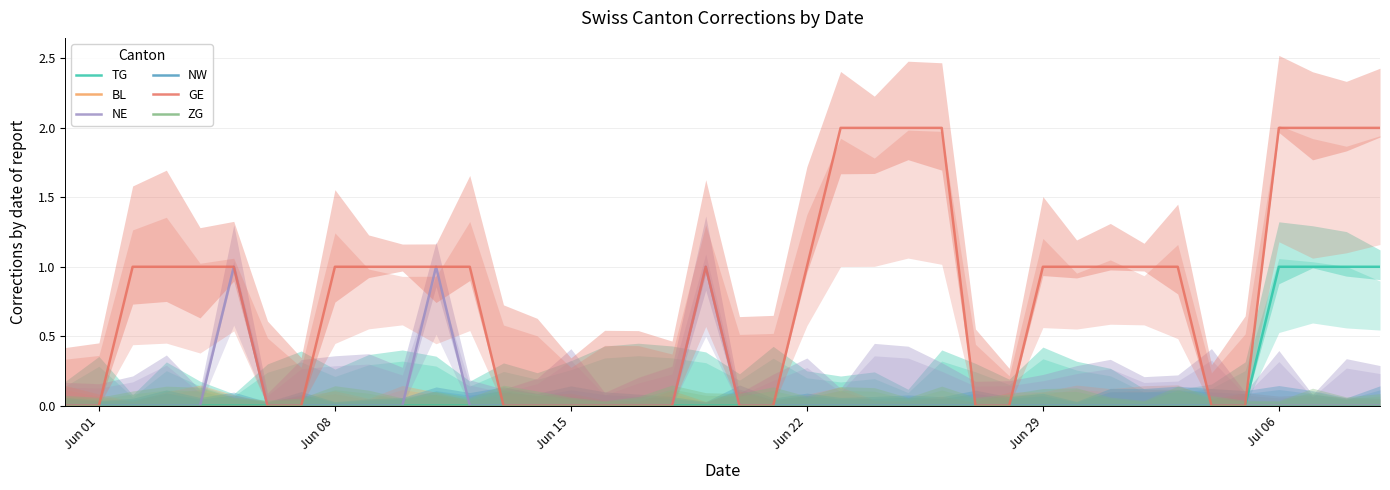

Count the number of data series in this chart.

6